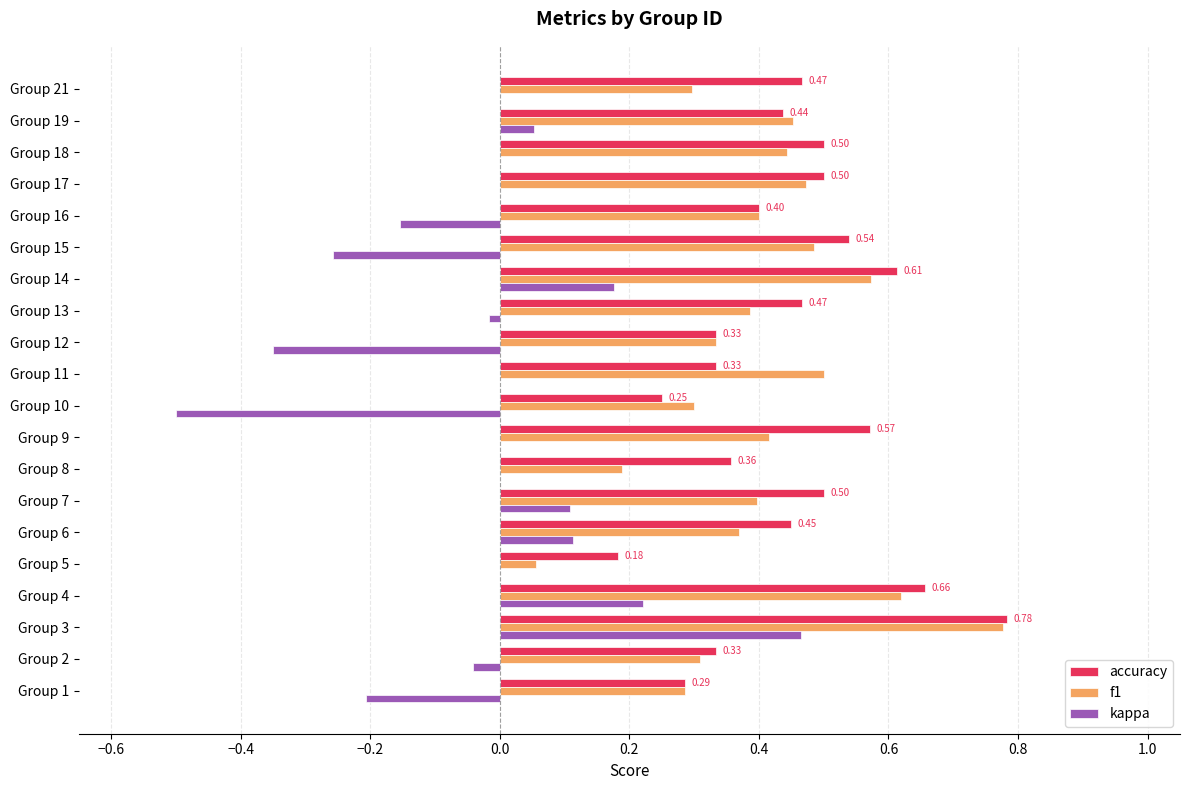

What is the sum of the accuracy values at Group 3 and Group 11?

1.1